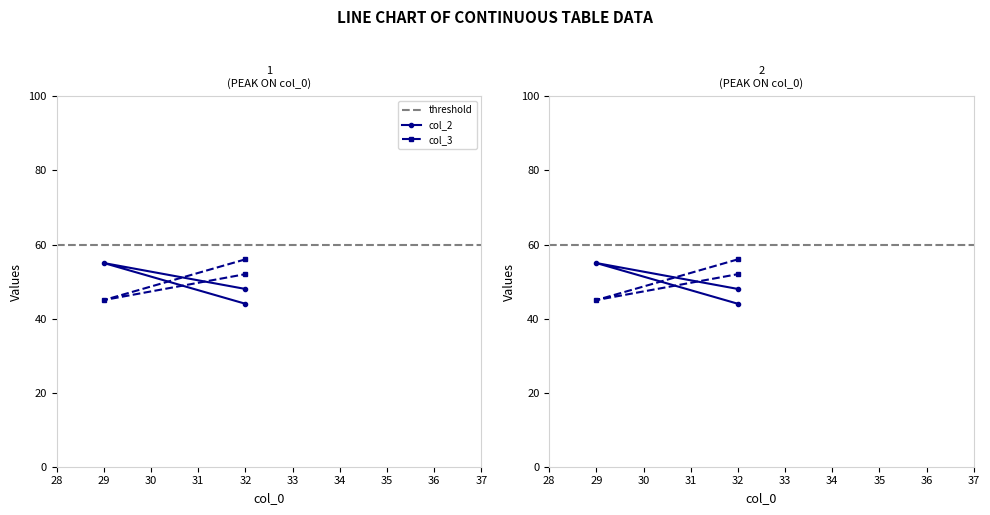

Reading left to right, what are all the values shown in this chart?

col_2: 44	55	48
col_3: 56	45	52